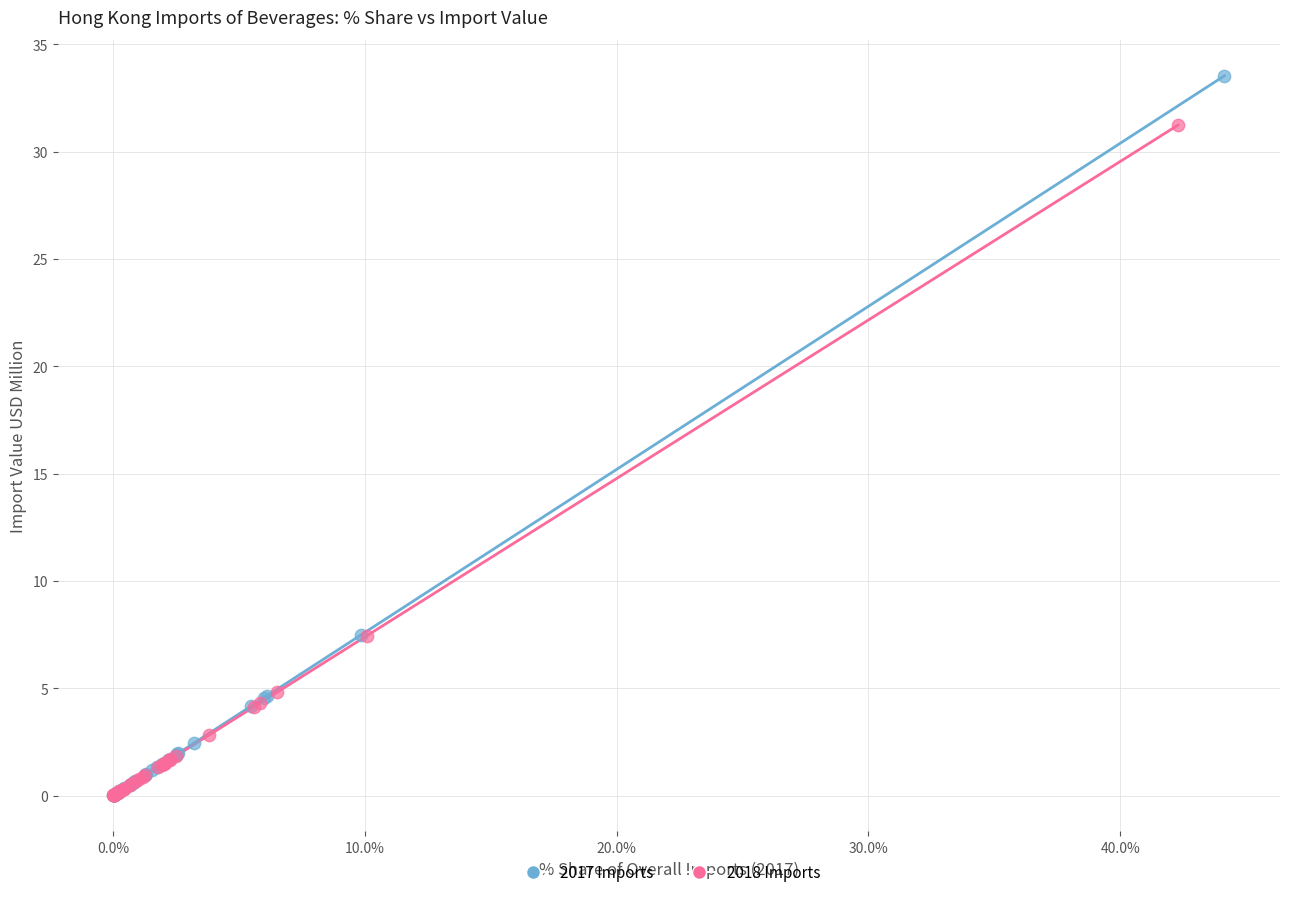

Which series contains the highest Y value?

2017 Imports